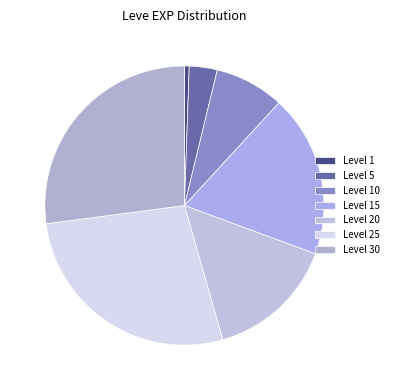

How many segments does this pie chart have?

7